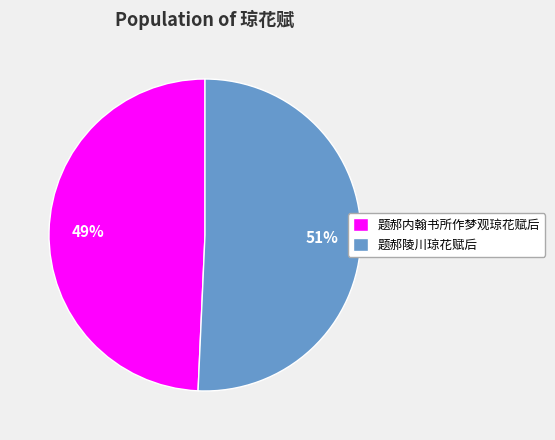

Which category has the biggest portion of the pie?

题郝陵川琼花赋后